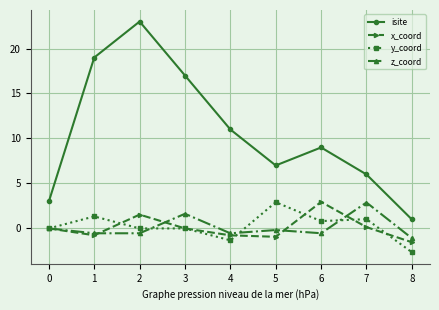

True or false: z_coord and isite intersect in this chart.

False